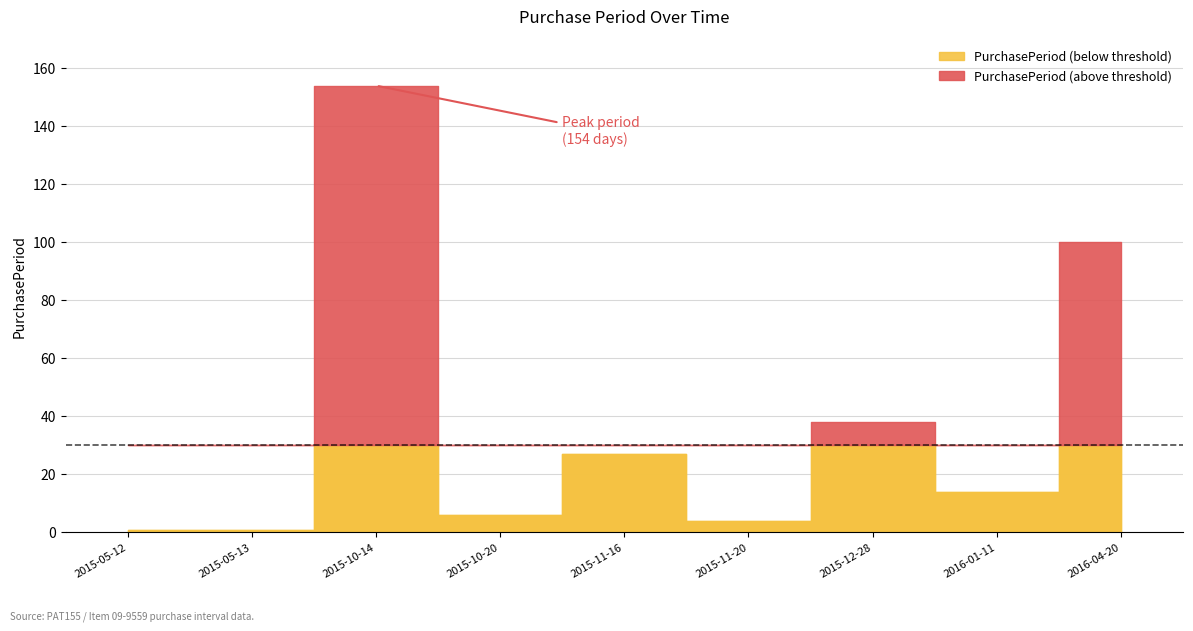

What is the sum of the values at 2015-05-13 and 2015-10-20?

7